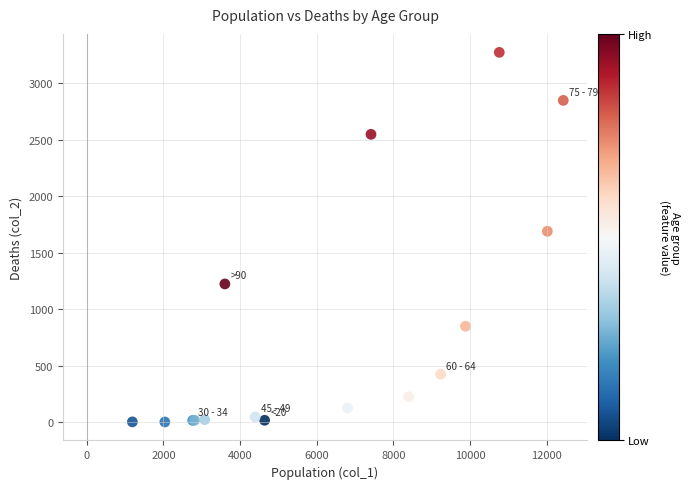

What Y value in the scatter plot is closest to 1638?

1690